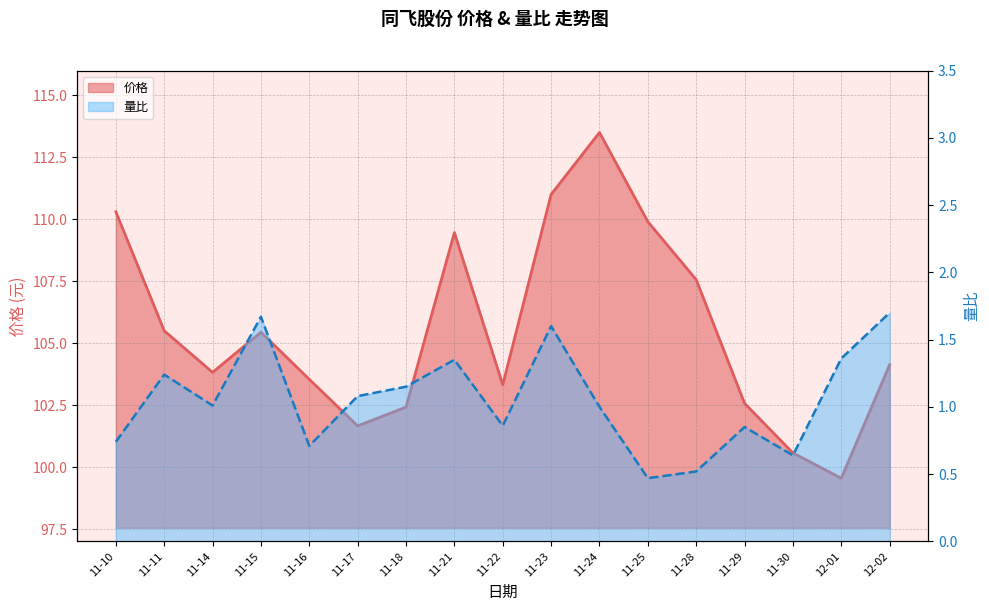

At which category does the chart reach its peak across all series?

11-24